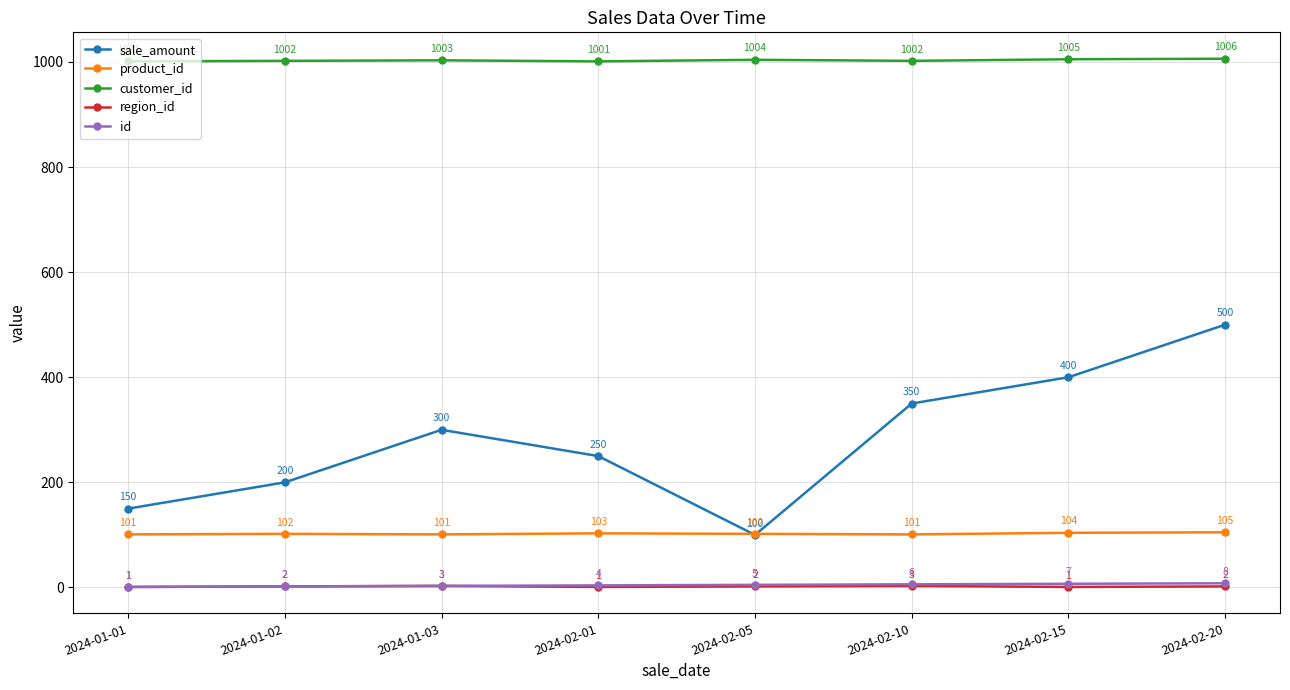

Is it true that region_id equals 3 at 2024-02-10?

True